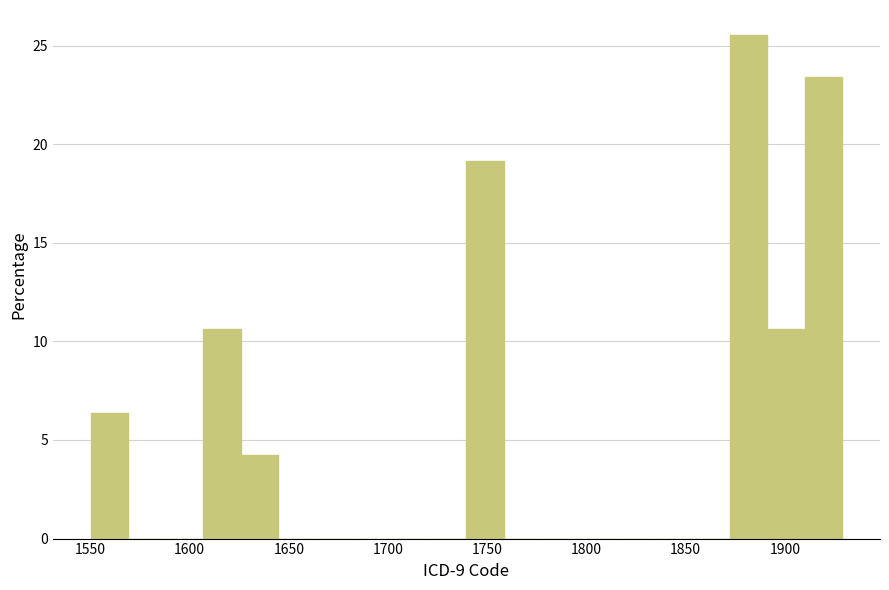

Around what value on the x-axis is the tallest bar? Give the approximate position of its centre, as read against the axis.

1880